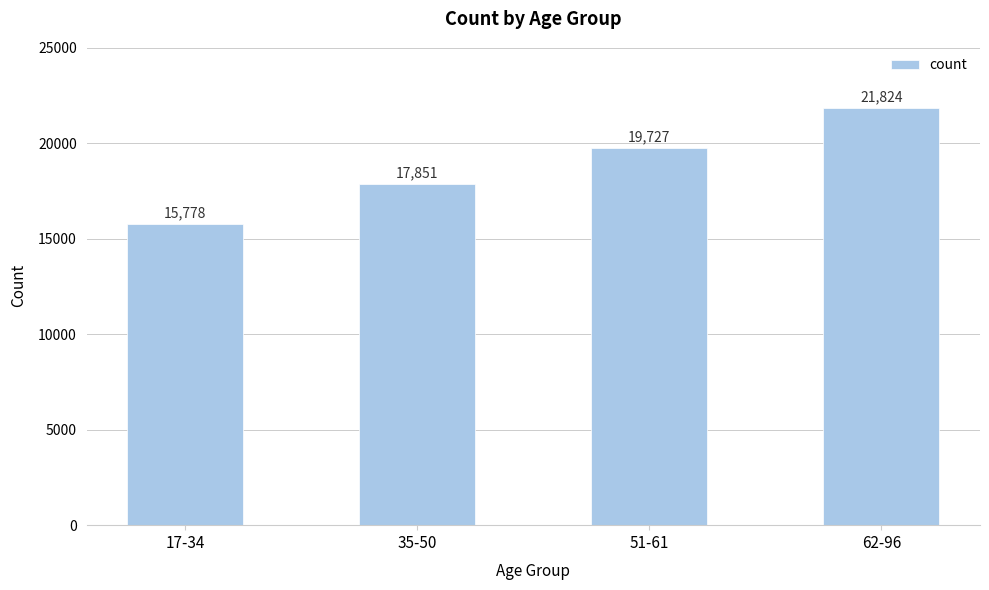

Which category has the highest value across all series?

62-96